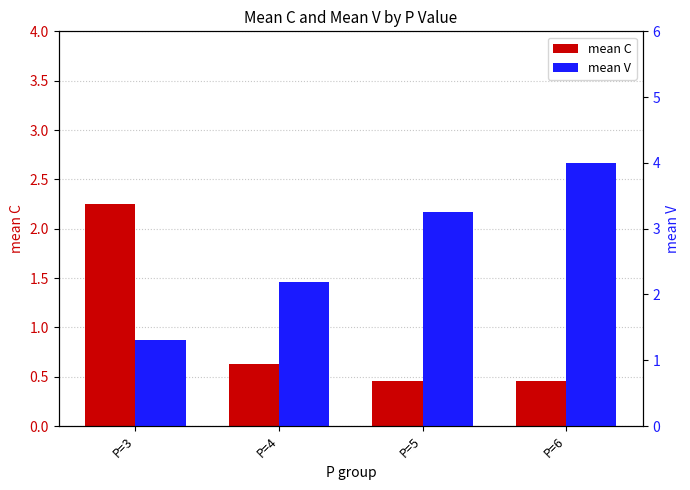

Where is mean V nearest to the value 2?

P=4